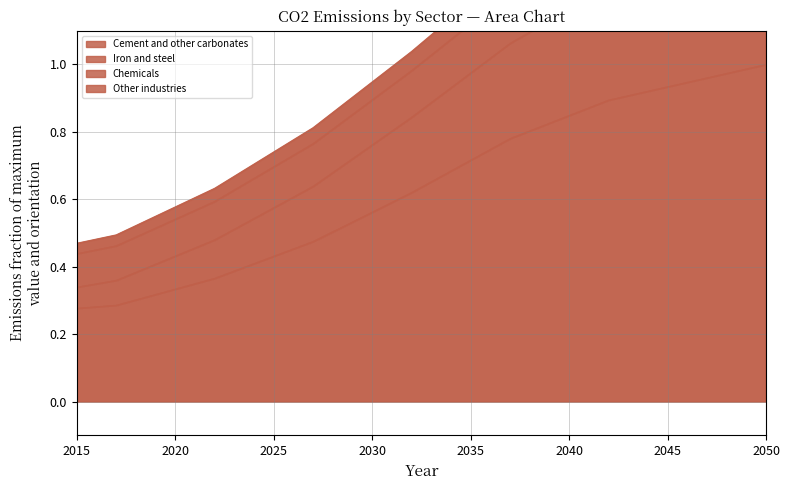

How many lines are shown in the chart?

4